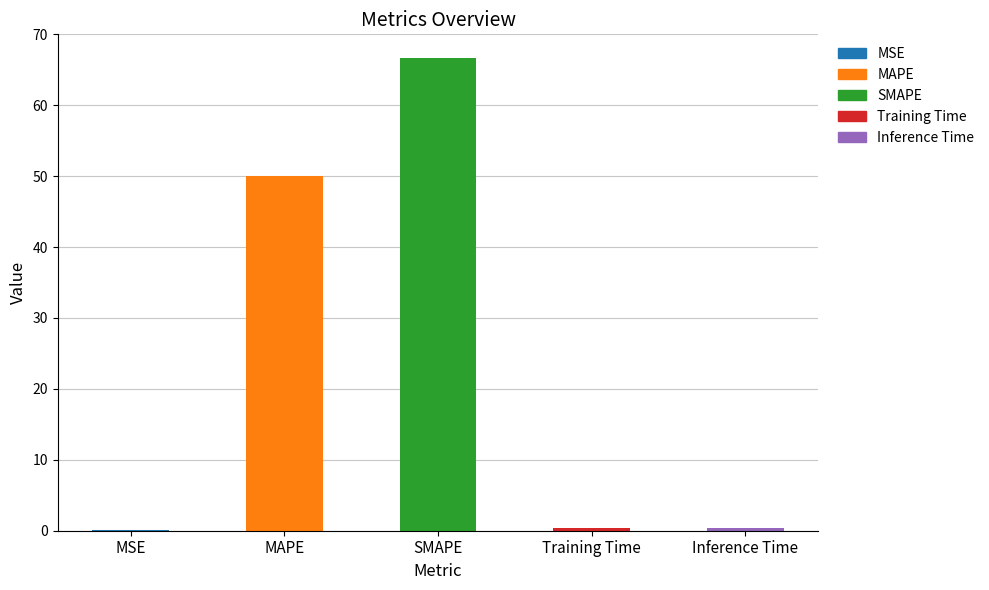

What is the difference between the values at MAPE and MSE?

49.9